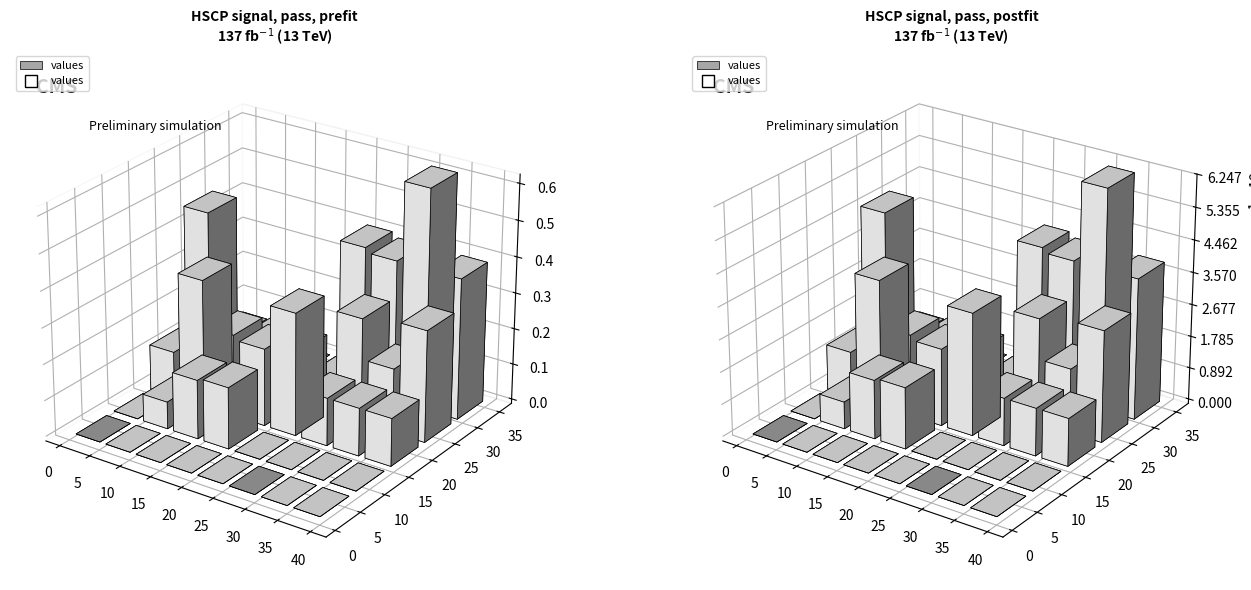

Which series has the largest range (max minus min)?

values